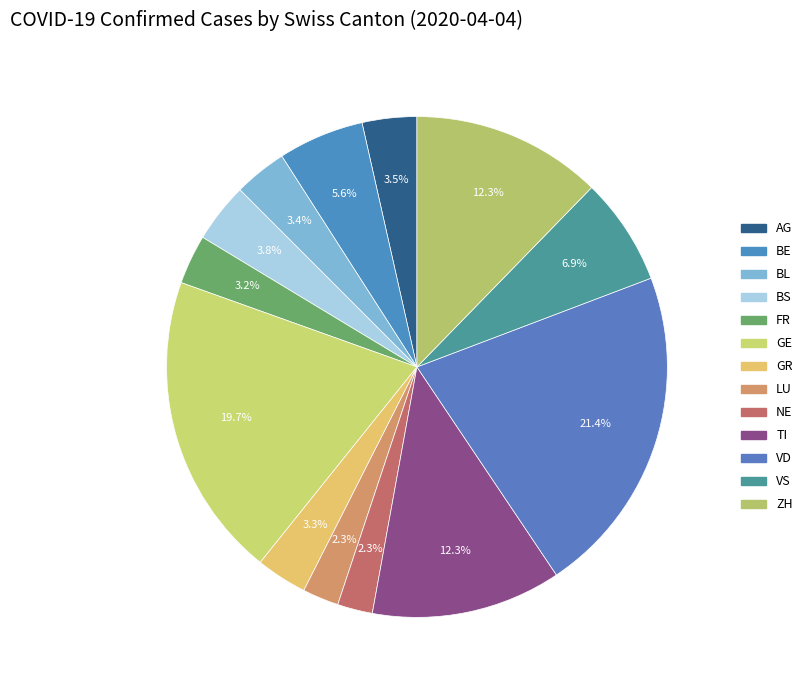

Which slice is the largest?

VD